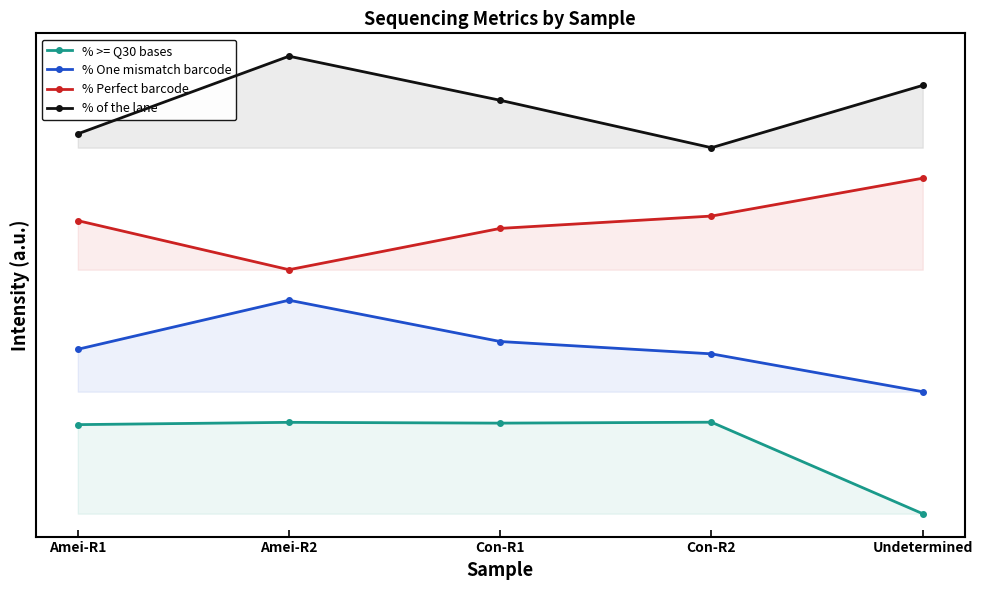

Is it true that % One mismatch barcode equals 35.0 at Amei-R2?

True